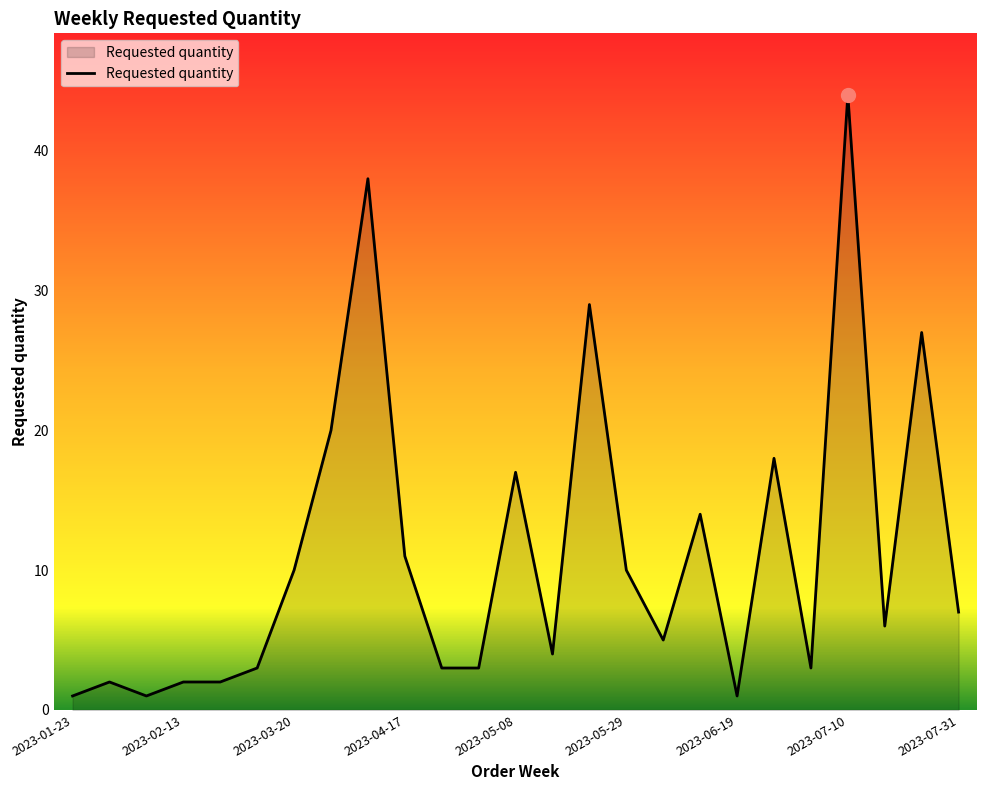

What is the sum of all values?

281